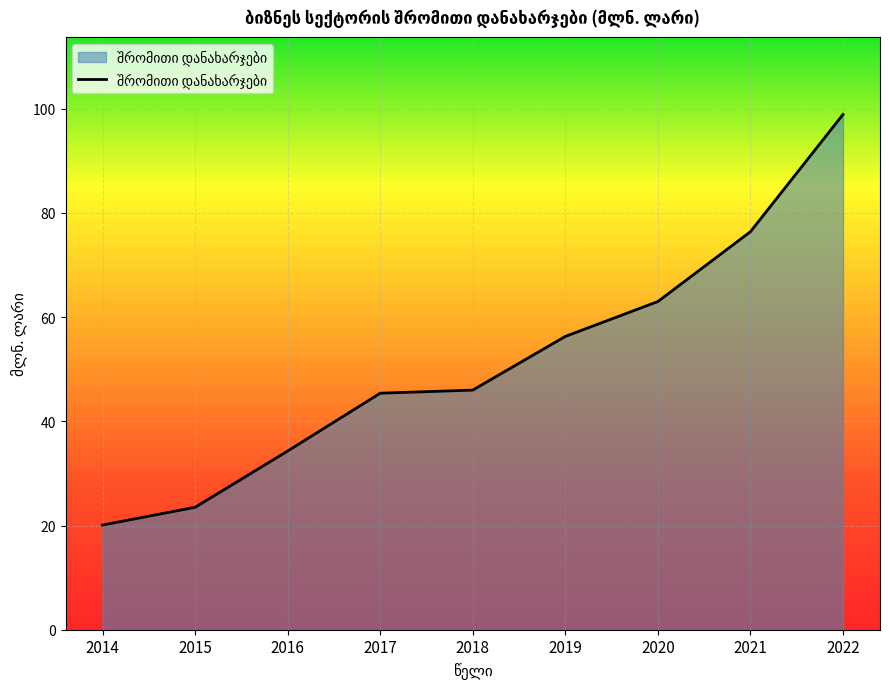

What is the difference between the maximum and minimum values?

78.8